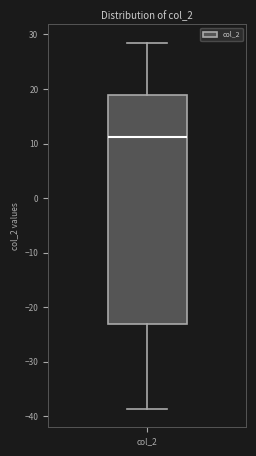

Where is the lower edge of the box for col_2 on the y-axis? The values are not printed on the chart, so give them approximately, as read against the axis.

-23